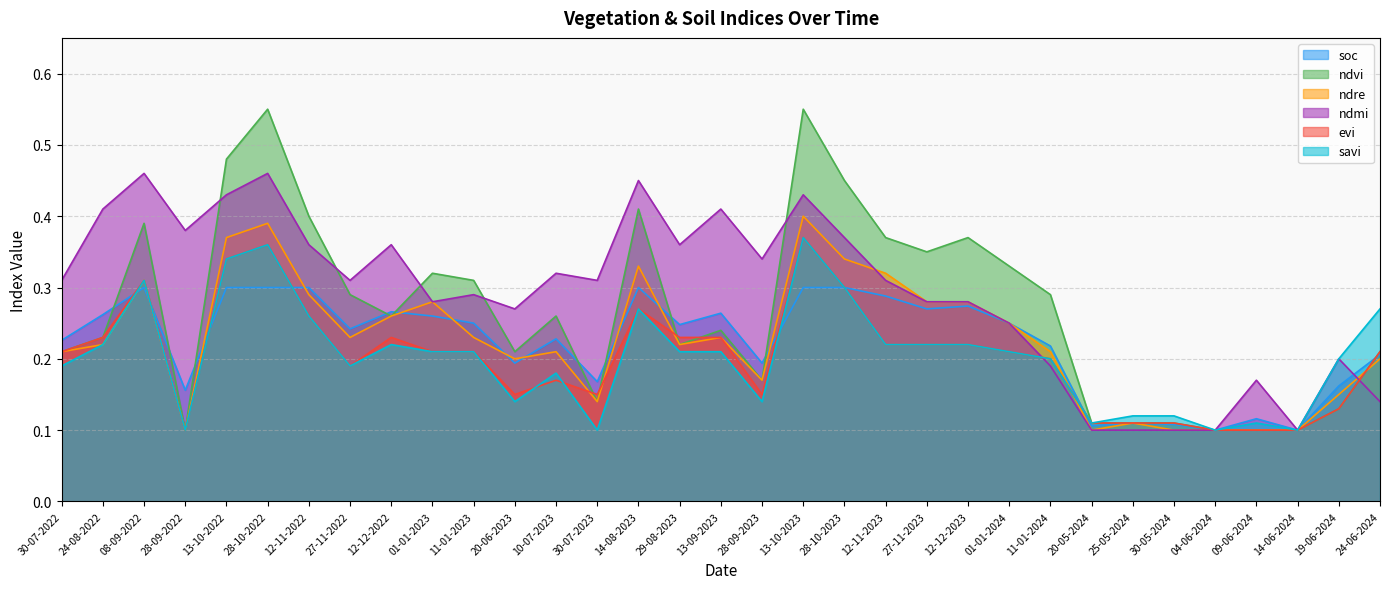

Which series has the widest spread of values?

ndvi